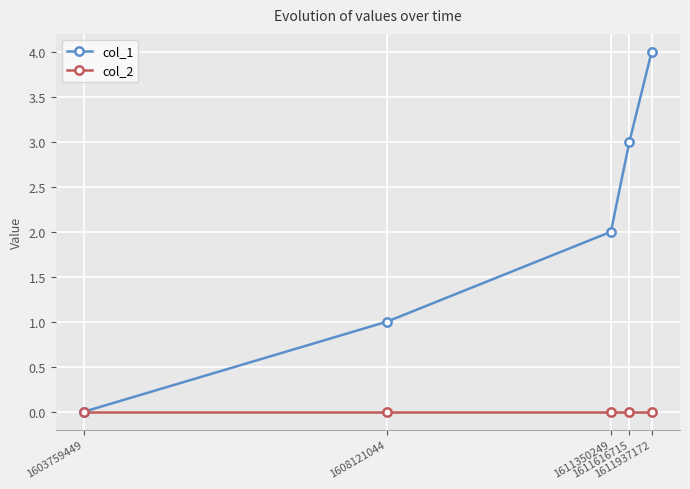

Reading left to right, what are all the values shown in this chart?

col_1: 0	1	2	3	4
col_2: 0	0	0	0	0